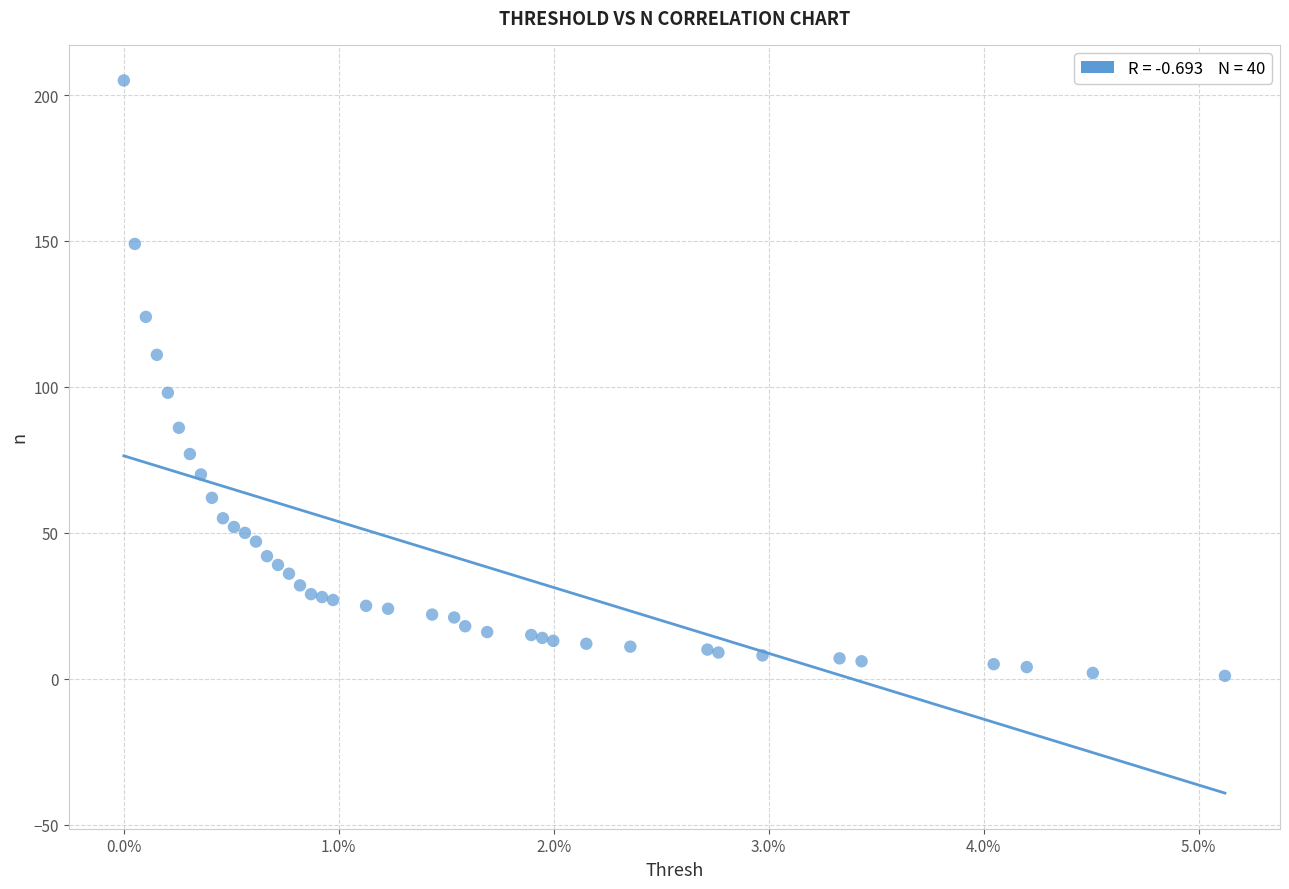

What Y value in the scatter plot is closest to 103?

98